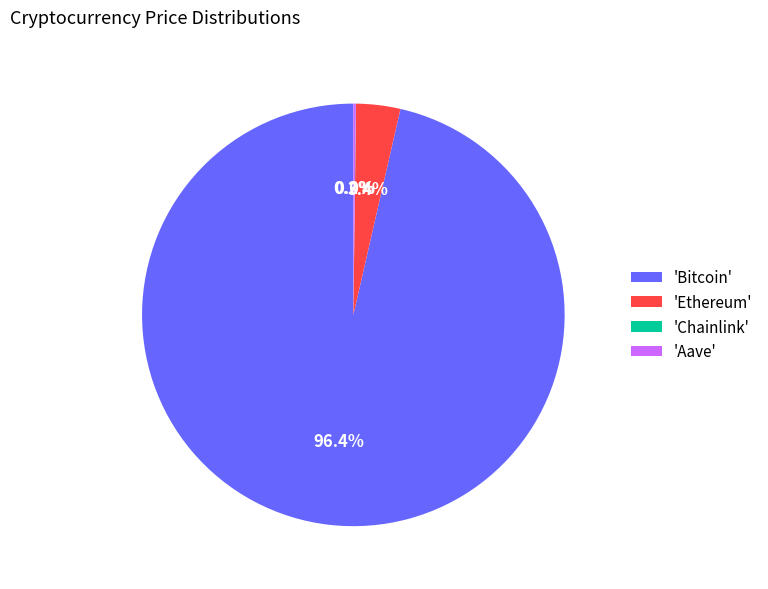

Is there any slice that represents more than half of the pie?

Yes